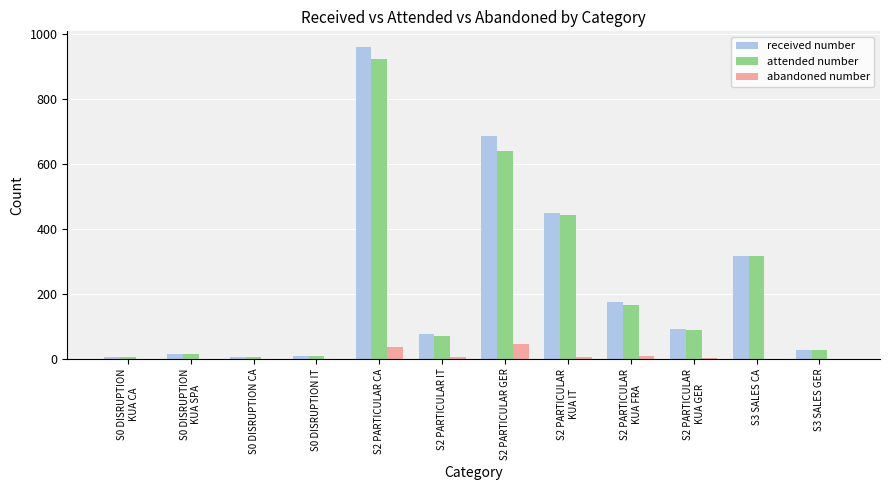

Which series has the largest total across all categories?

received number